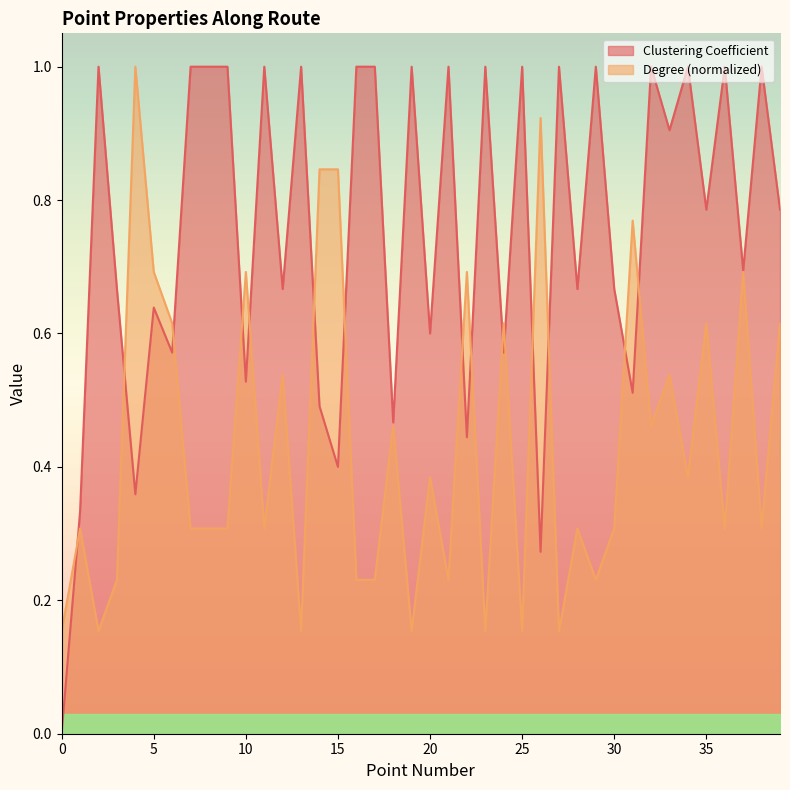

Reading right to left, transcribe all the data shown in this chart.

Clustering Coefficient: 0.8	1.0	0.7	1.0	0.8	1.0	0.9	1.0	0.5	0.7	1.0	0.7	1.0	0.3	1.0	0.6	1.0	0.4	1.0	0.6	1.0	0.5	1.0	1.0	0.4	0.5	1.0	0.7	1.0	0.5	1.0	1.0	1.0	0.6	0.6	0.4	0.7	1.0	0.3	0.0
Degree: 0.6	0.3	0.7	0.3	0.6	0.4	0.5	0.5	0.8	0.3	0.2	0.3	0.2	0.9	0.2	0.6	0.2	0.7	0.2	0.4	0.2	0.5	0.2	0.2	0.8	0.8	0.2	0.5	0.3	0.7	0.3	0.3	0.3	0.6	0.7	1.0	0.2	0.2	0.3	0.2